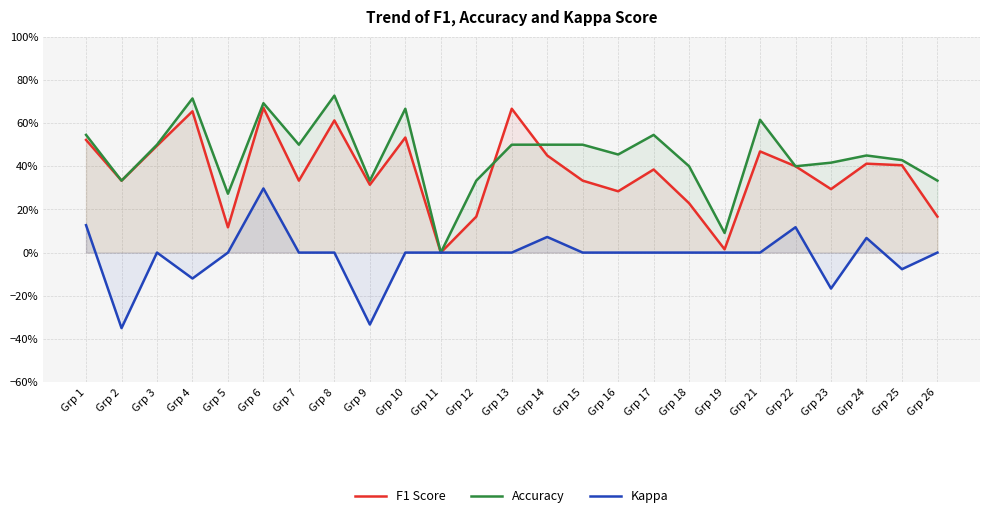

Where is the first local minimum for Accuracy?

Grp 2